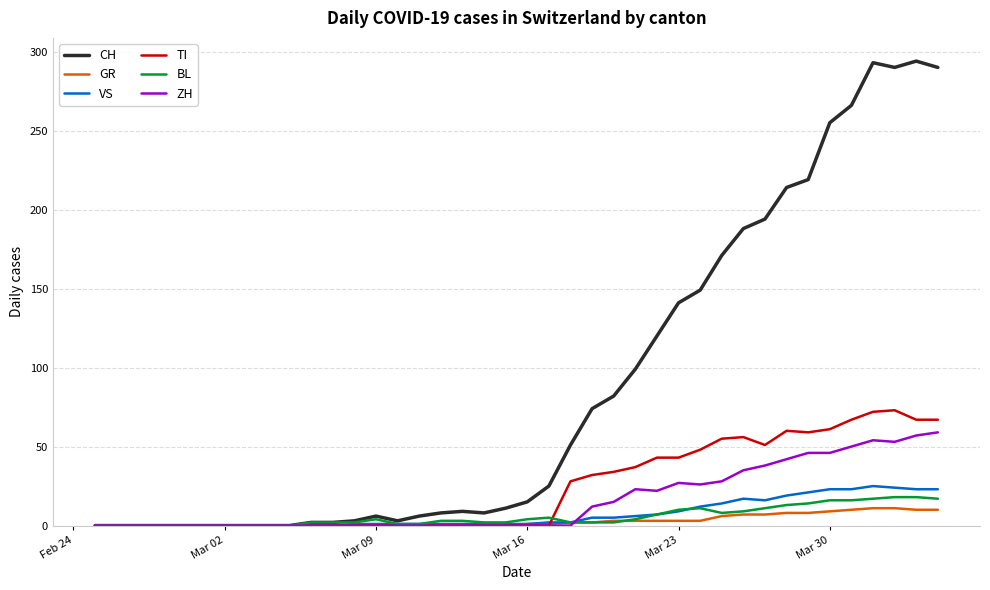

Which series has the largest total across all categories?

CH